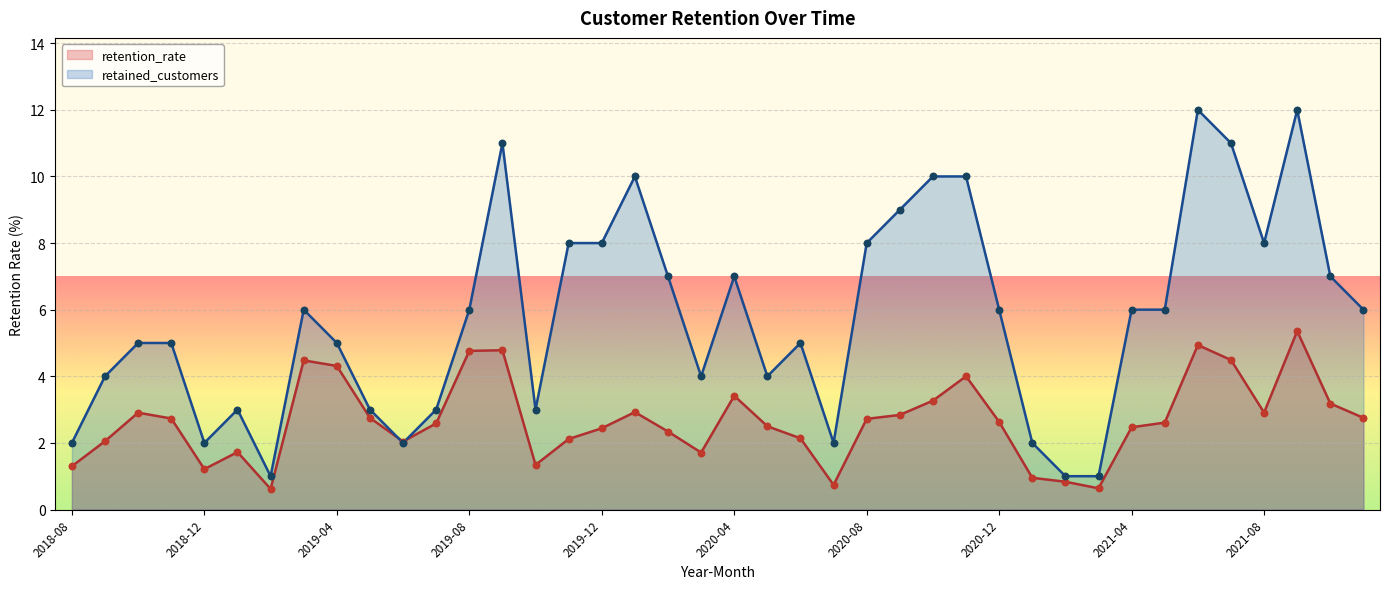

What are all the series names shown in the legend?

retention_rate, retained_customers